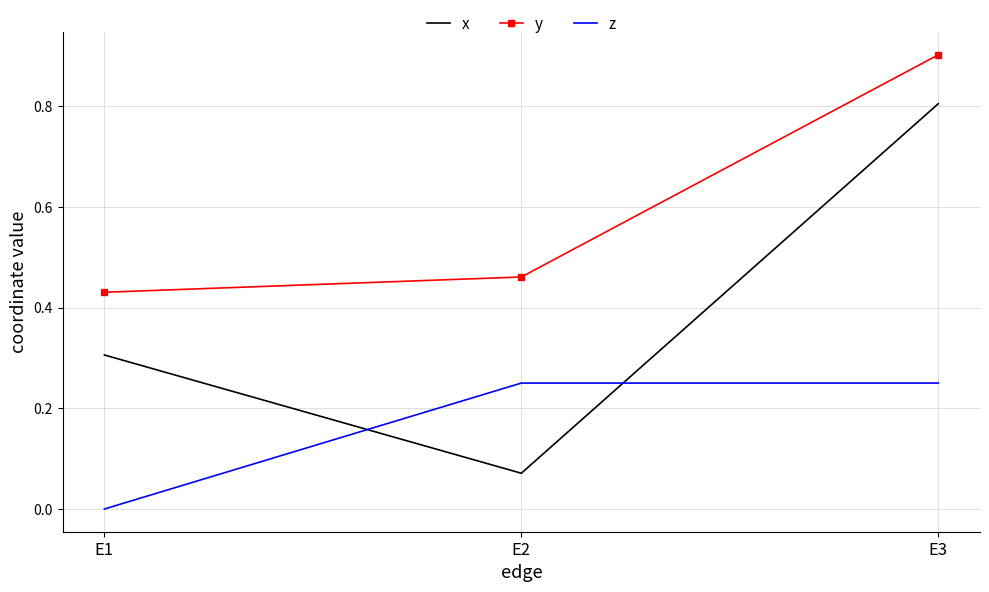

The x series shows 0.8 at E3. True or false?

True